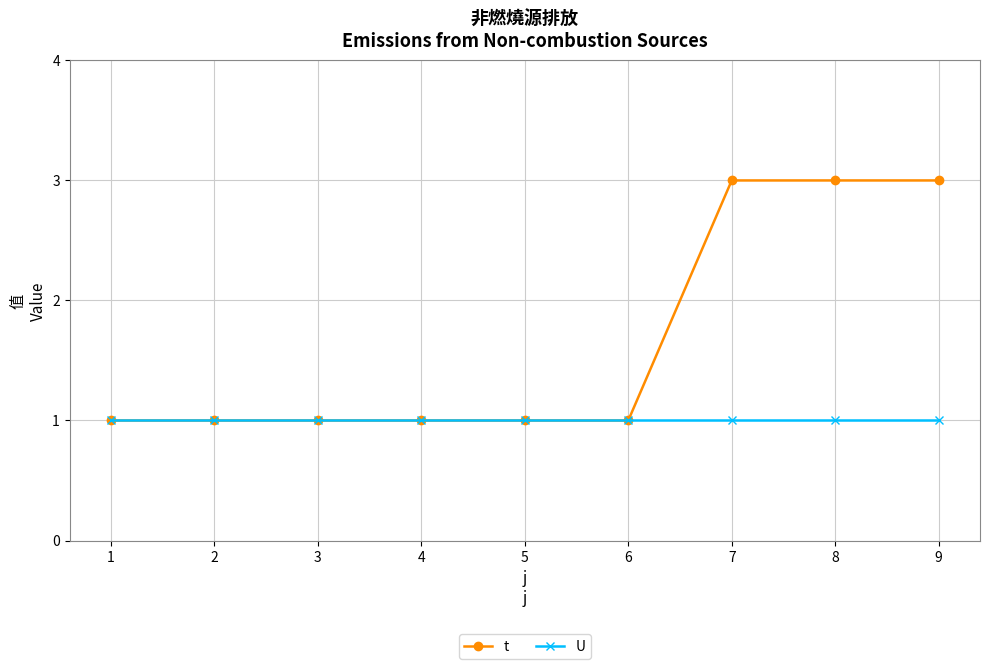

Which series changed the most between 5 and 9?

t